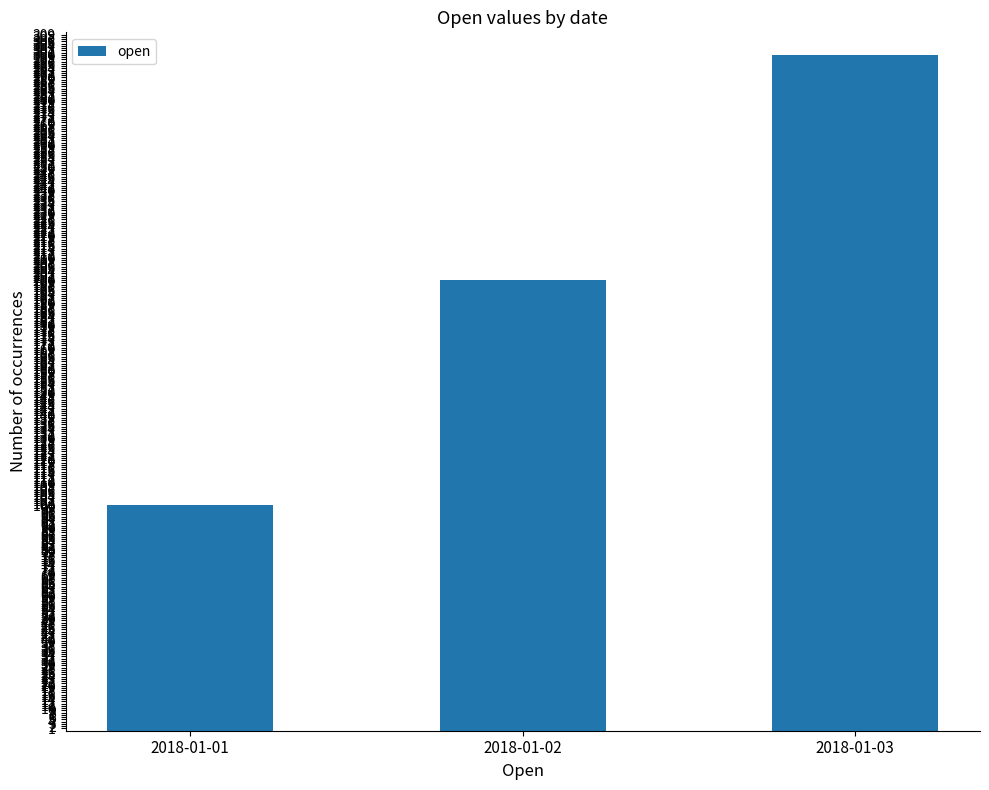

Reading left to right, what are all the values shown in this chart?

2018-01-01=100	2018-01-02=200	2018-01-03=300